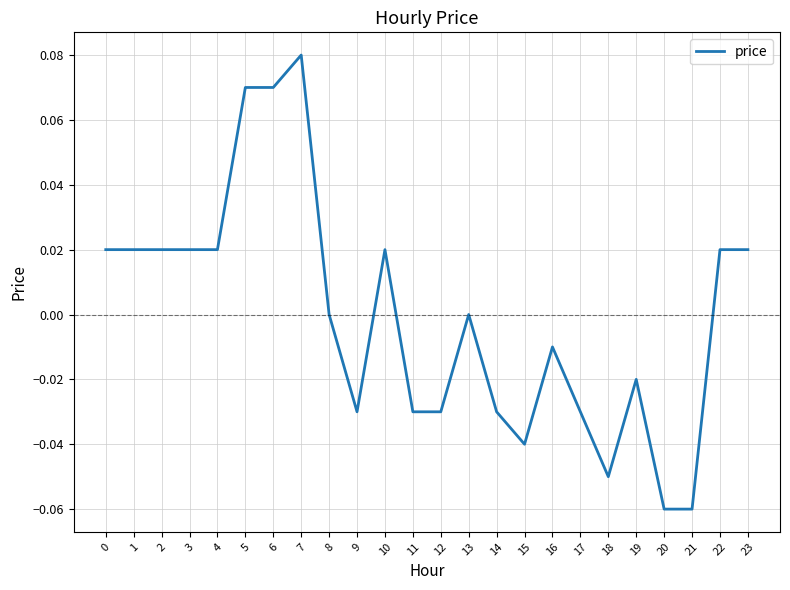

What is the change in value from 2 to 7?

+0.1